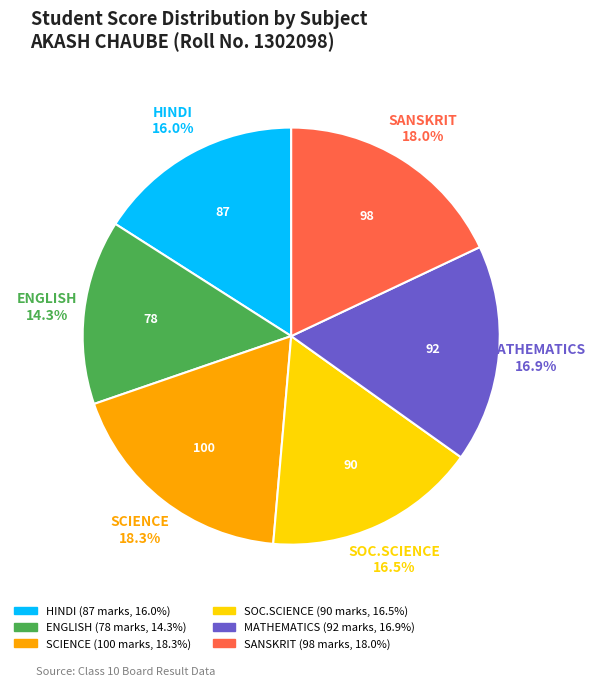

Is SANSKRIT the majority of the pie?

No